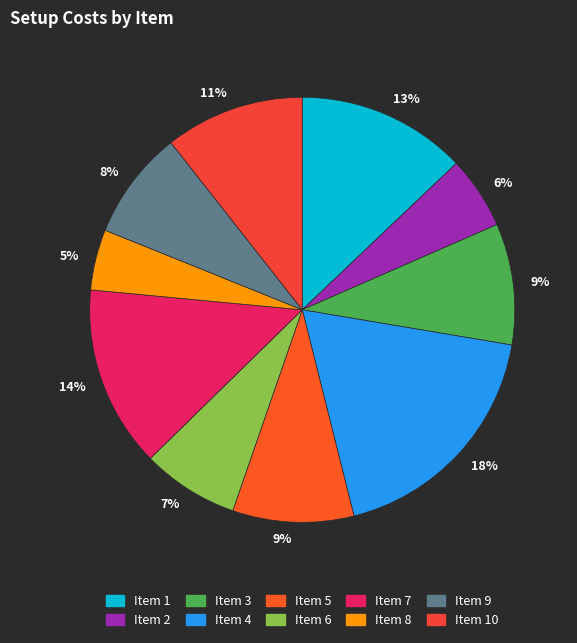

Is there any slice that represents more than half of the pie?

No